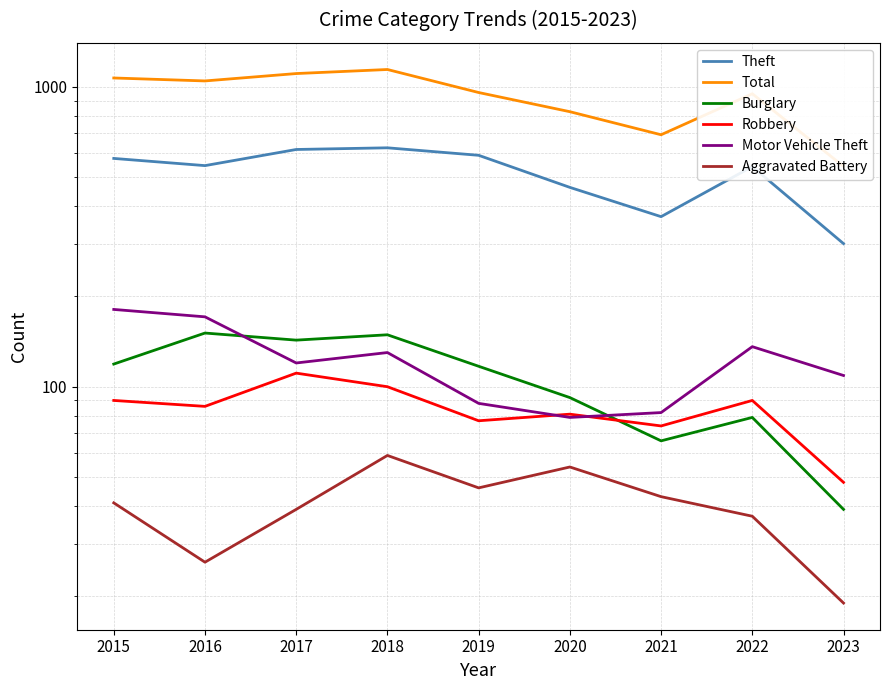

What is the minimum value for Aggravated Battery?

19